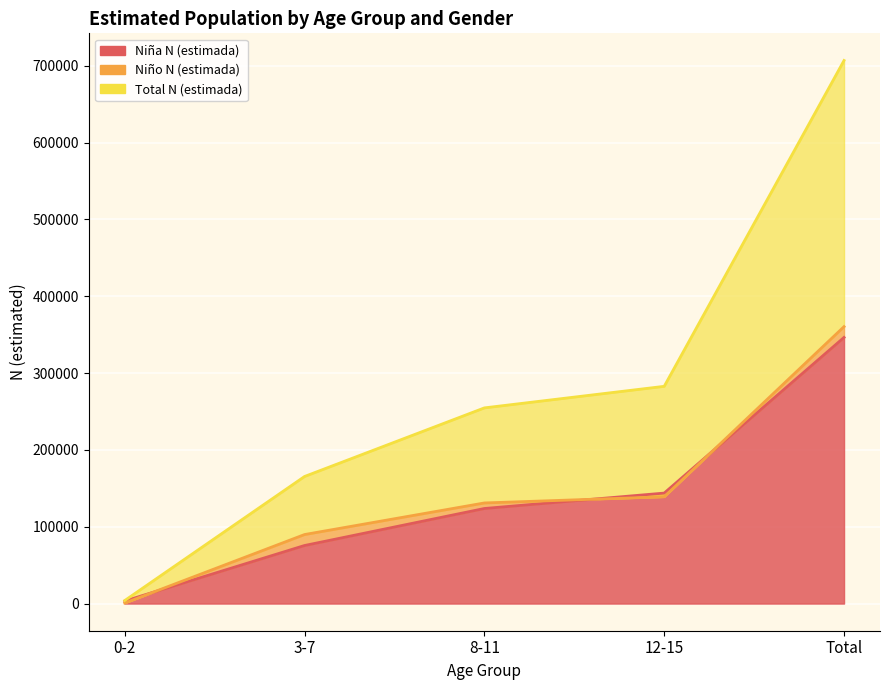

True or false: Niña N (estimada) has more than 1 points higher than both neighbors.

False